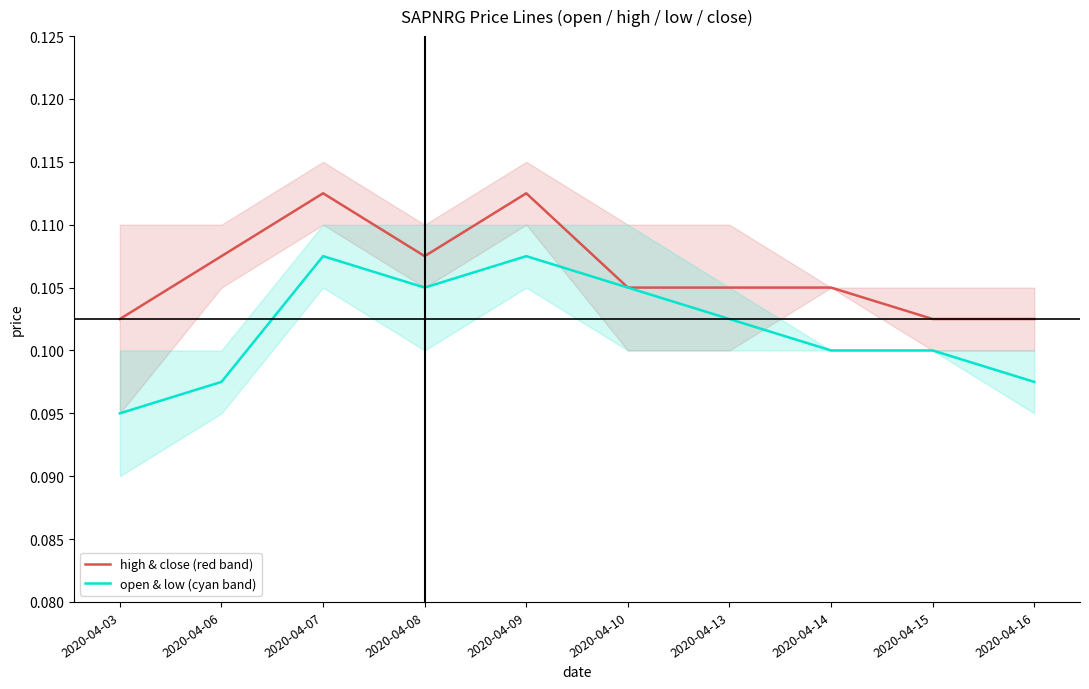

List the labels in order of high & close (red band) value, largest first.

2020-04-07, 2020-04-09, 2020-04-06, 2020-04-08, 2020-04-10, 2020-04-13, 2020-04-14, 2020-04-03, 2020-04-15, 2020-04-16